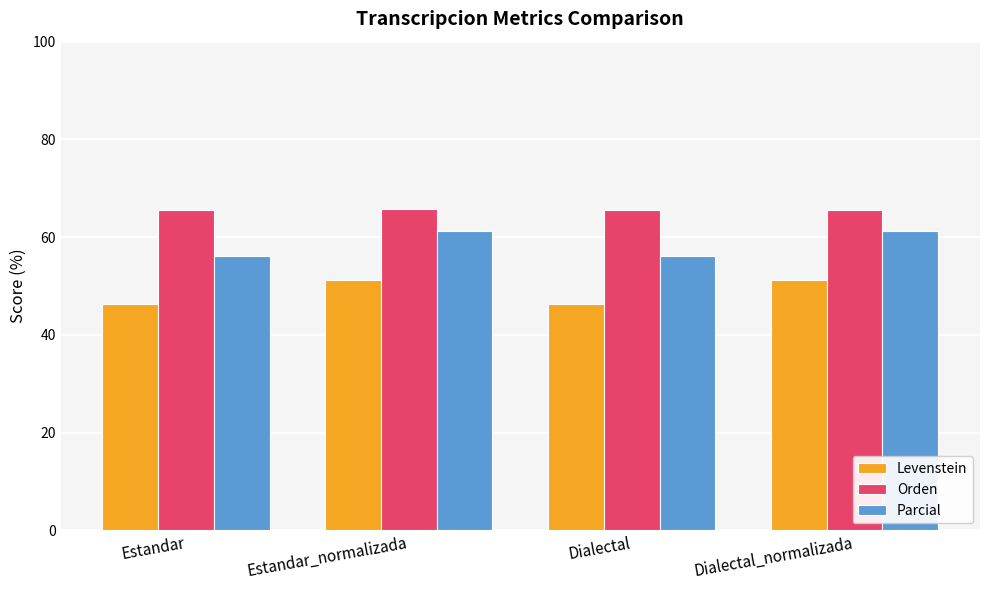

What is the average value of the Parcial series?

58.7